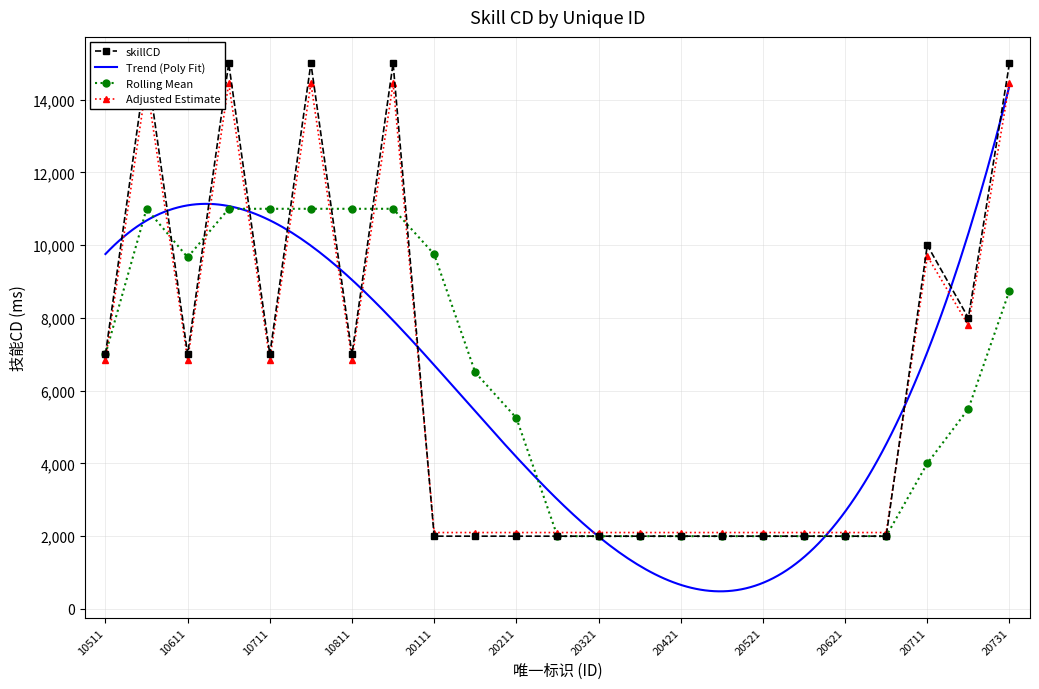

The value at 20321 is 3070. True or false?

False